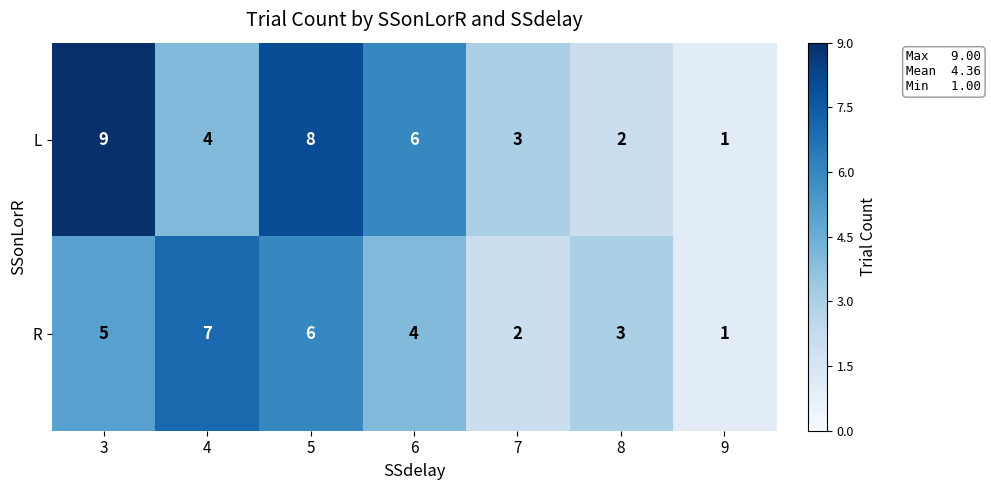

How many data points in L are less than 4?

3